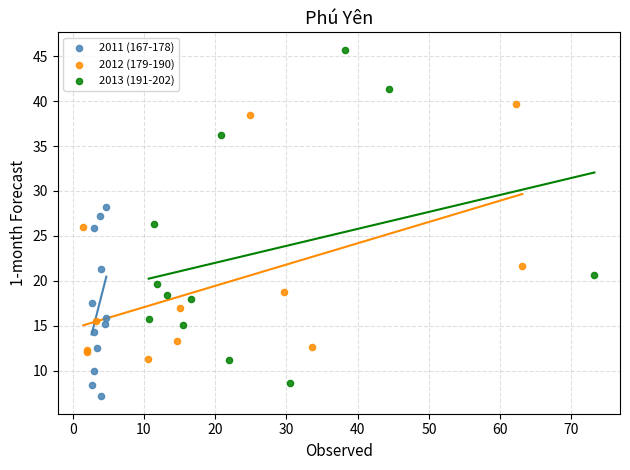

Which series contains the highest Y value?

2013 (191-202)